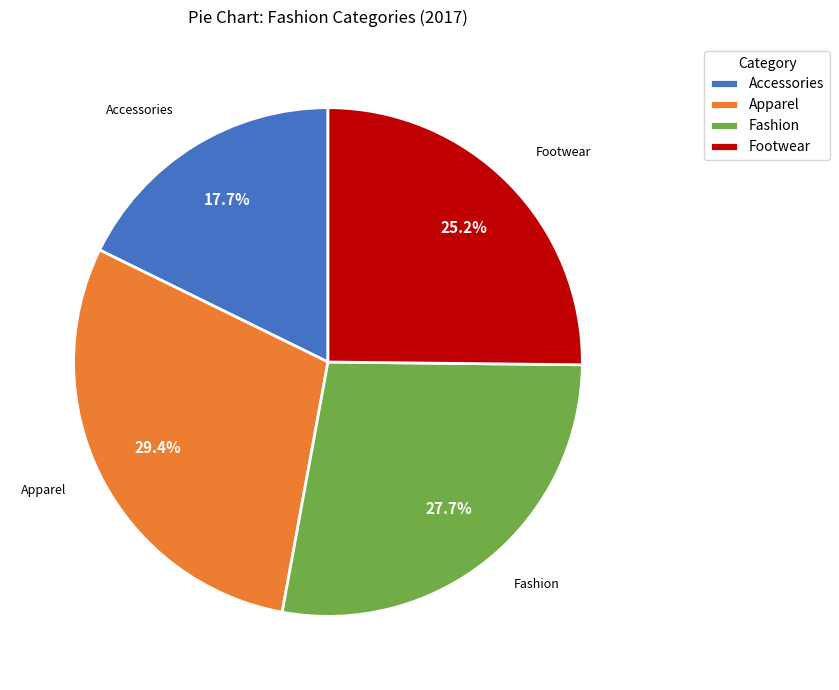

Does Footwear account for over 50% of the chart?

No